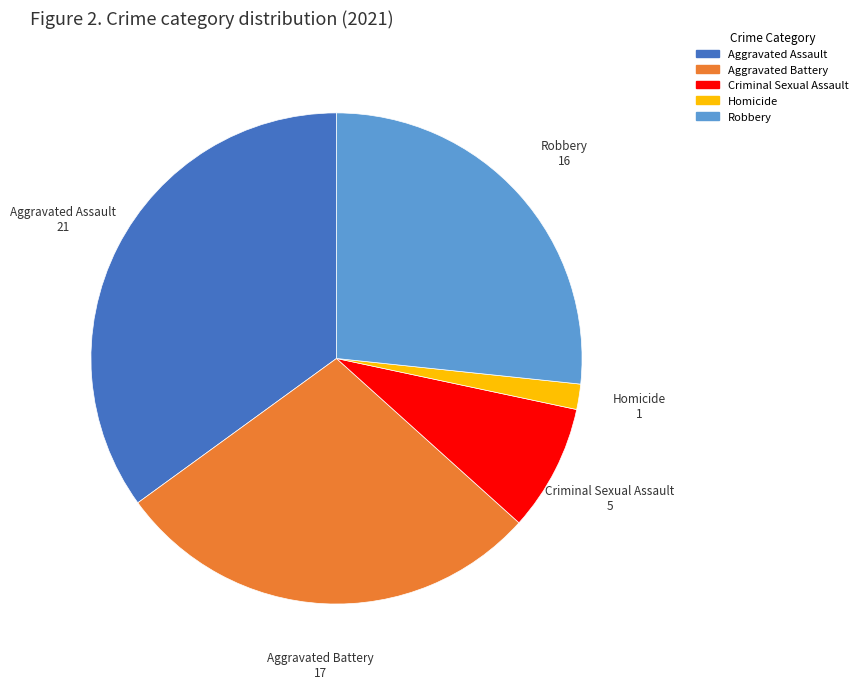

How many slices are in this pie chart?

5